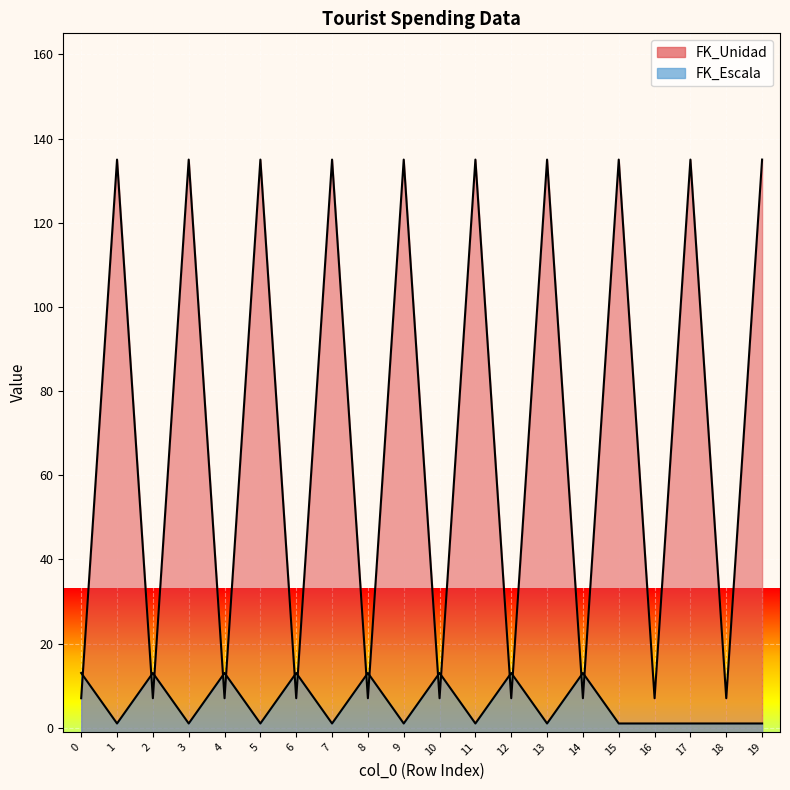

What is the difference between the maximum and minimum values in the FK_Unidad series?

128